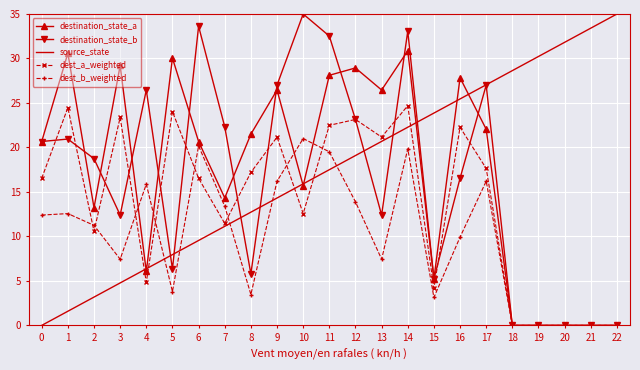

What is the difference between the highest and lowest values at 22?

35.0